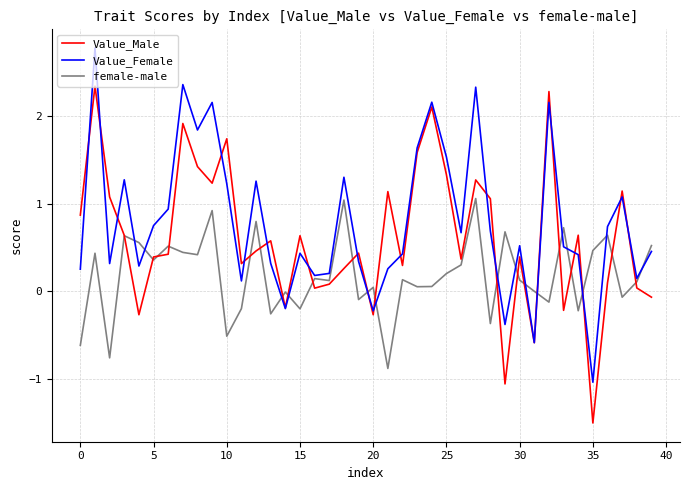

Rank the series by their average value, from highest to lowest.

Value_Female, Value_Male, female-male